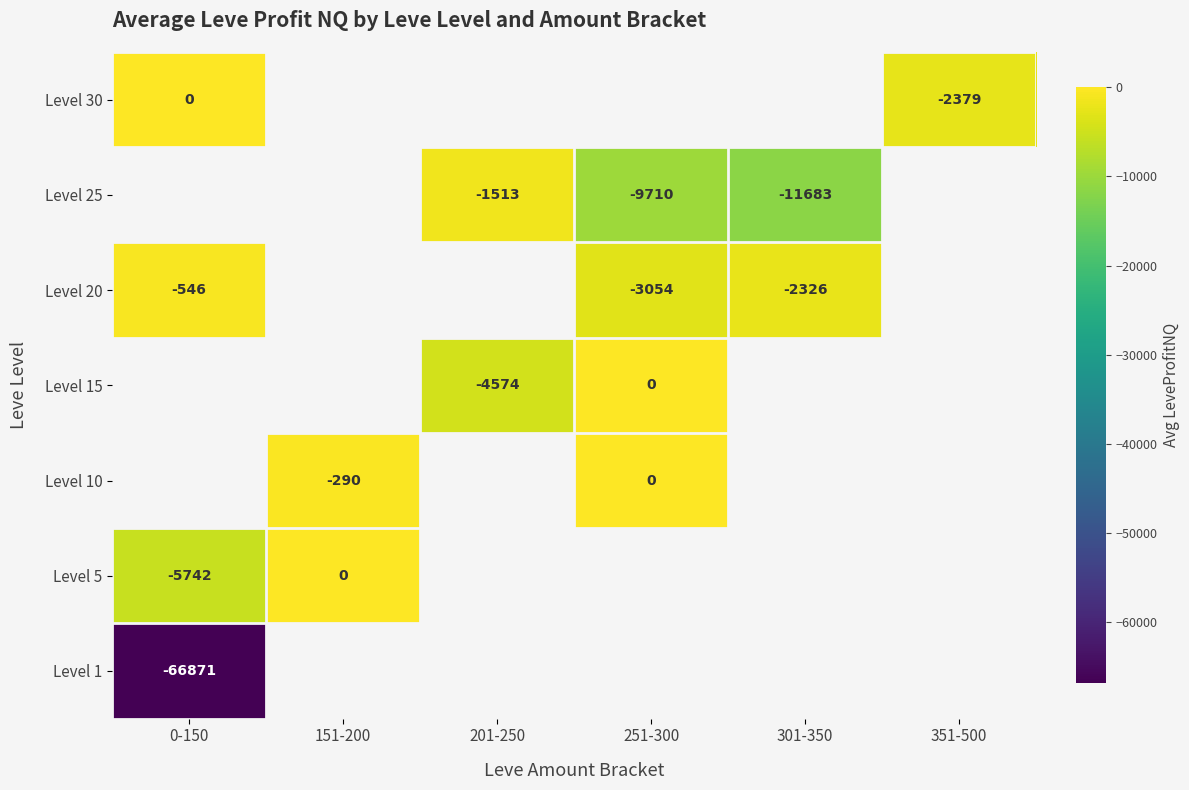

The Level 25 series shows -4221 at 251-300. True or false?

False